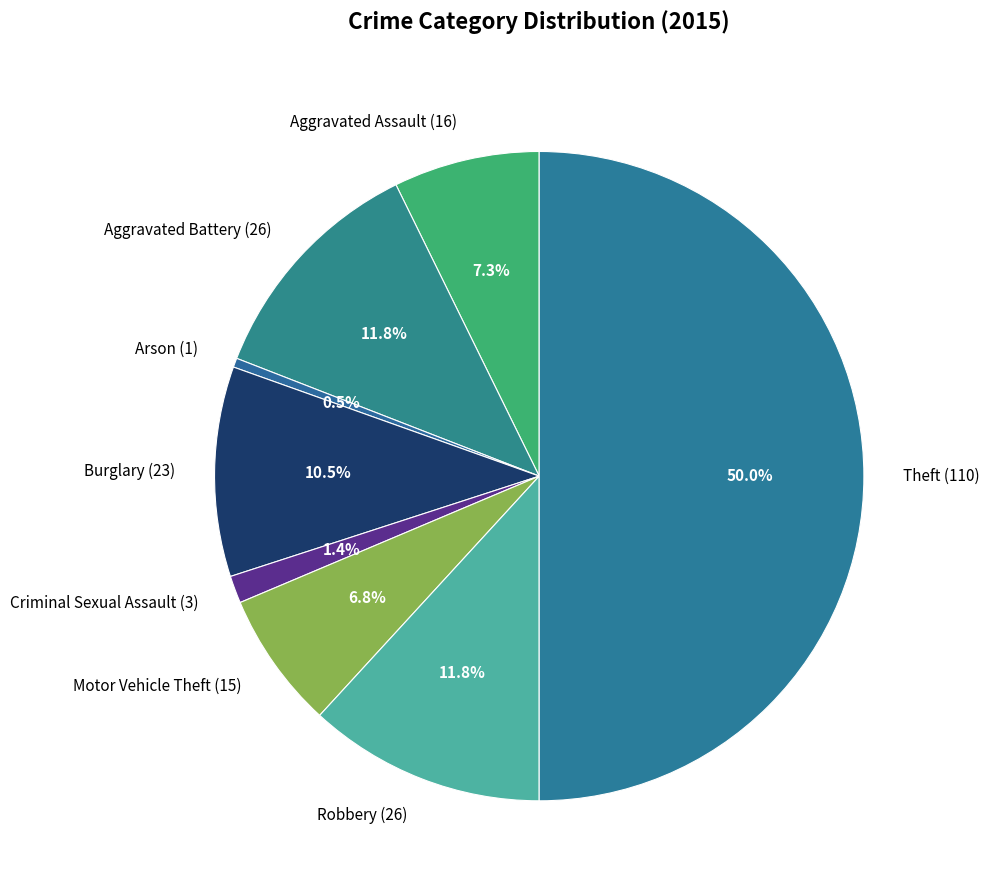

What percentage is the Motor Vehicle Theft slice, to the nearest percent?

7%